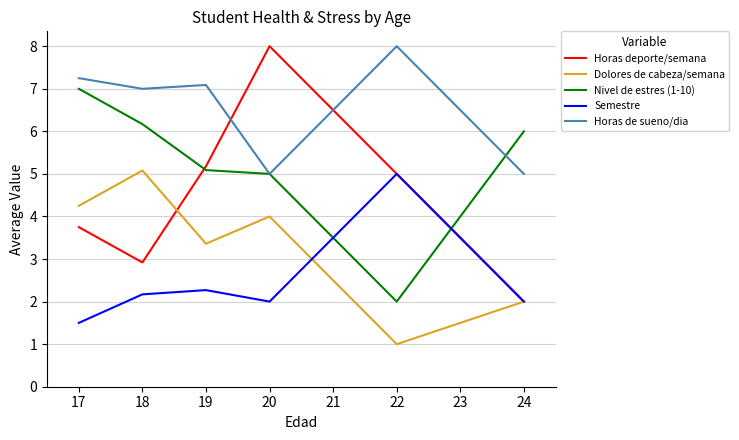

Is the value of Semestre at 18 greater than the value of Nivel de estres (1-10) at 20?

No